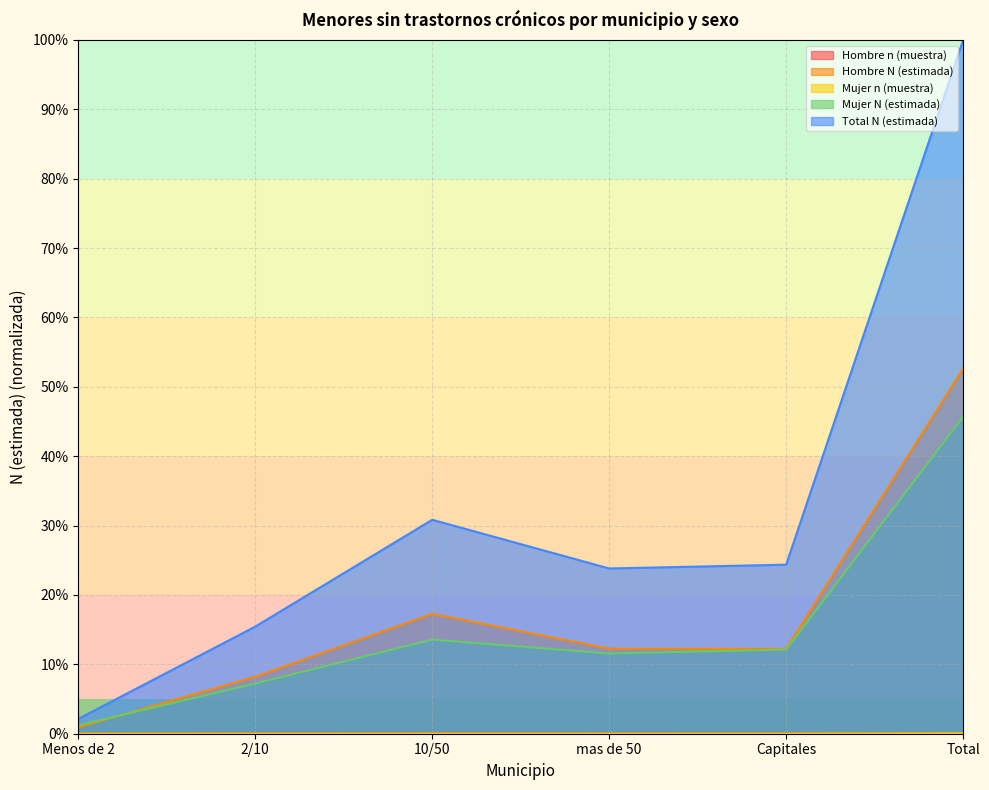

What is the spread (max minus min) of values at 2/10?

15.4